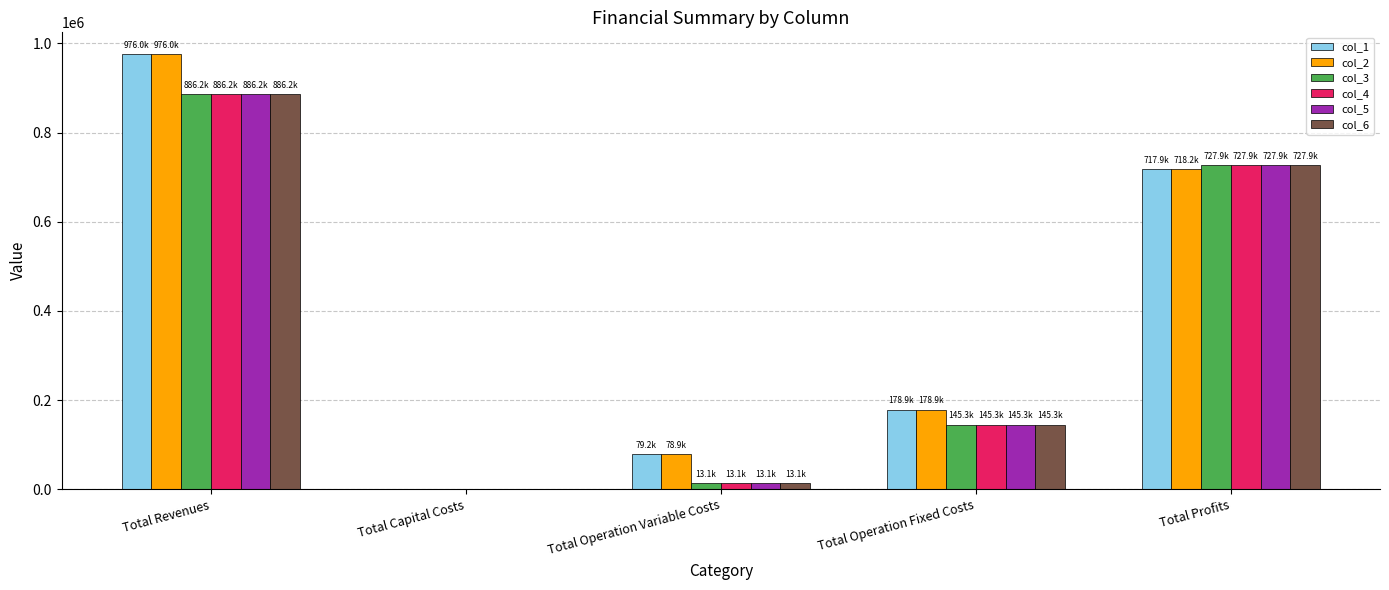

Is the value of col_6 at Total Capital Costs greater than the value of col_1 at Total Operation Variable Costs?

No